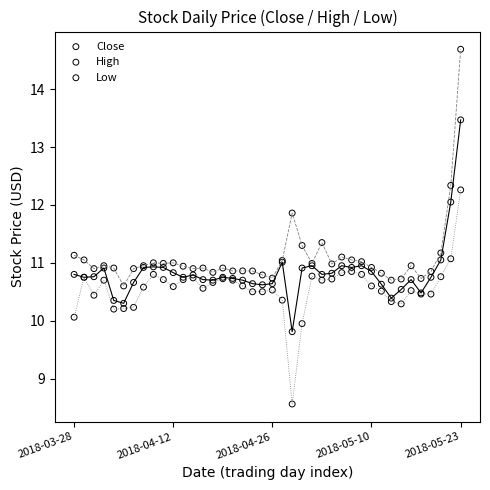

Which series has the widest spread of Y values?

High